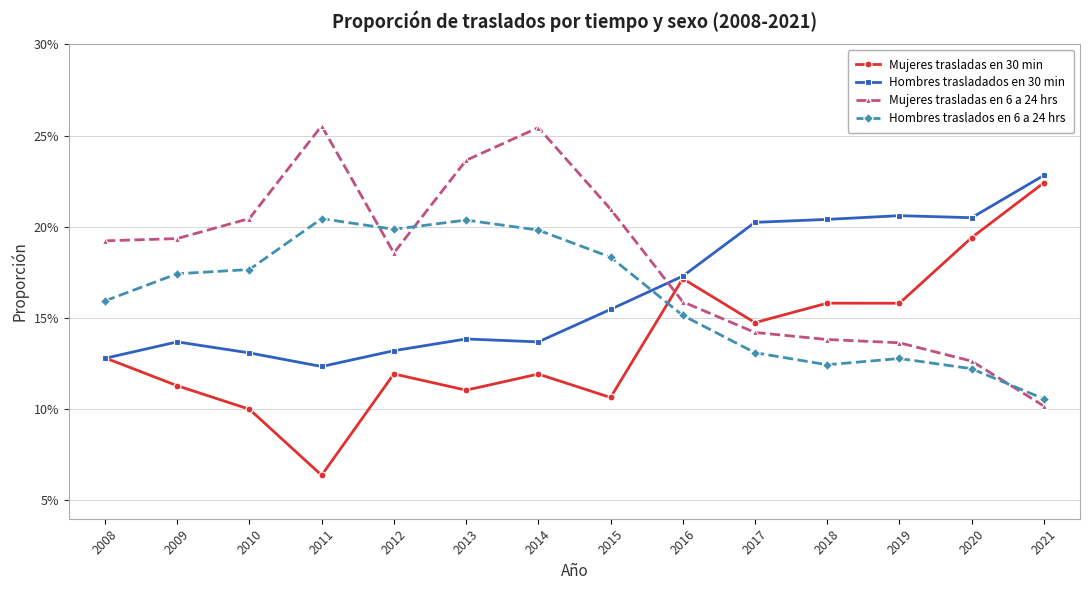

What is the average value of the Mujeres trasladas en 6 a 24 hrs series?

0.2